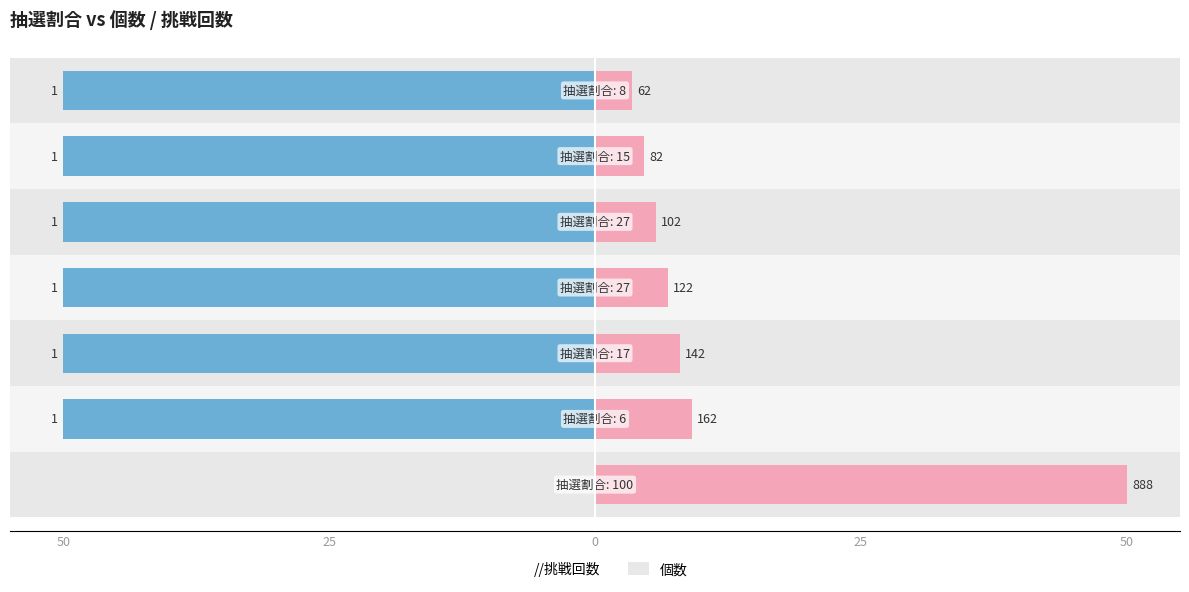

What are all the series names shown in the legend?

//挑戦回数, 個数